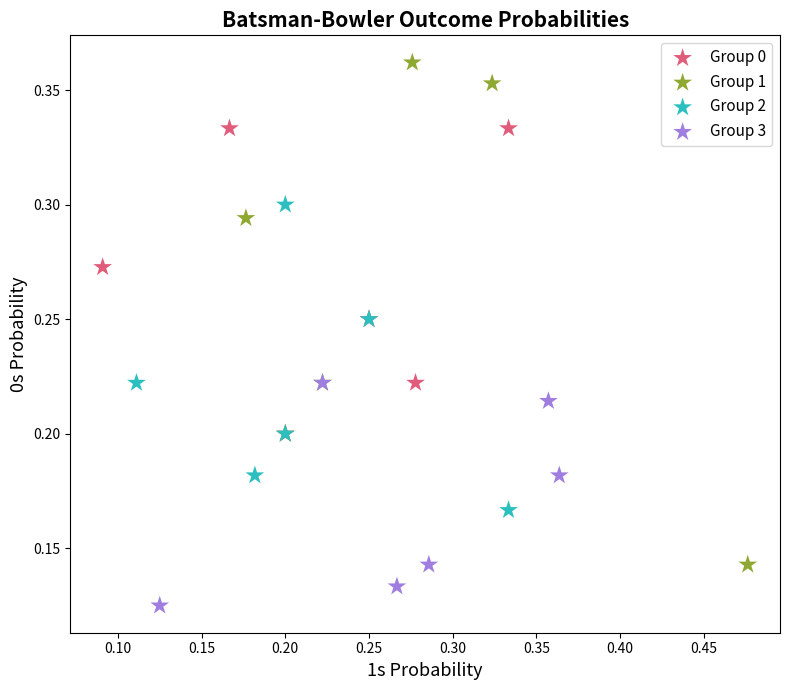

What are all the series names shown in the legend?

Group 0, Group 1, Group 2, Group 3